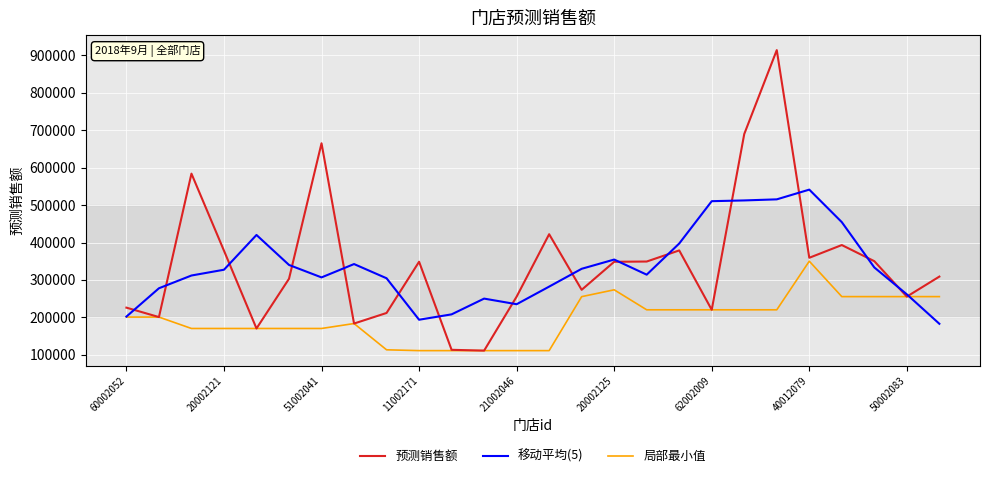

Which series has the largest range (max minus min)?

预测销售额